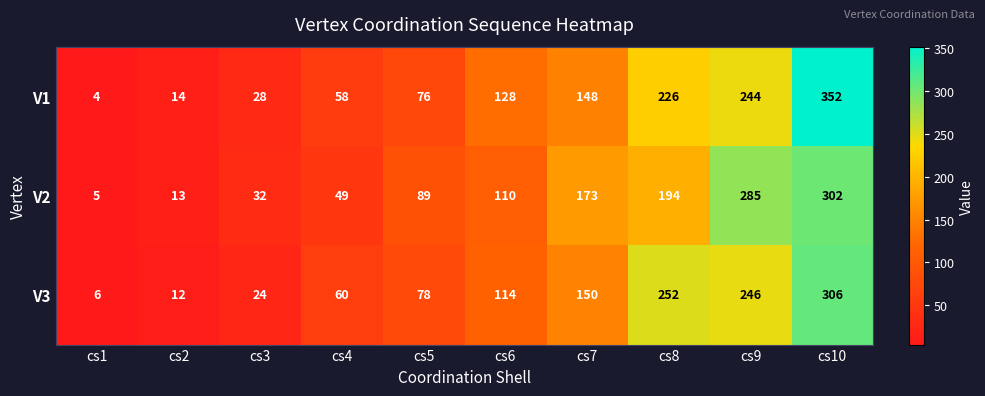

Which series changed the most between cs9 and cs10?

V1